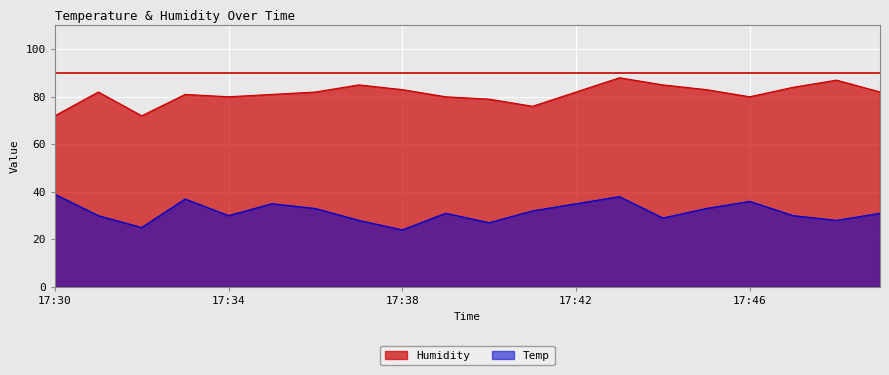

At which label does Humidity reach its peak?

17:43